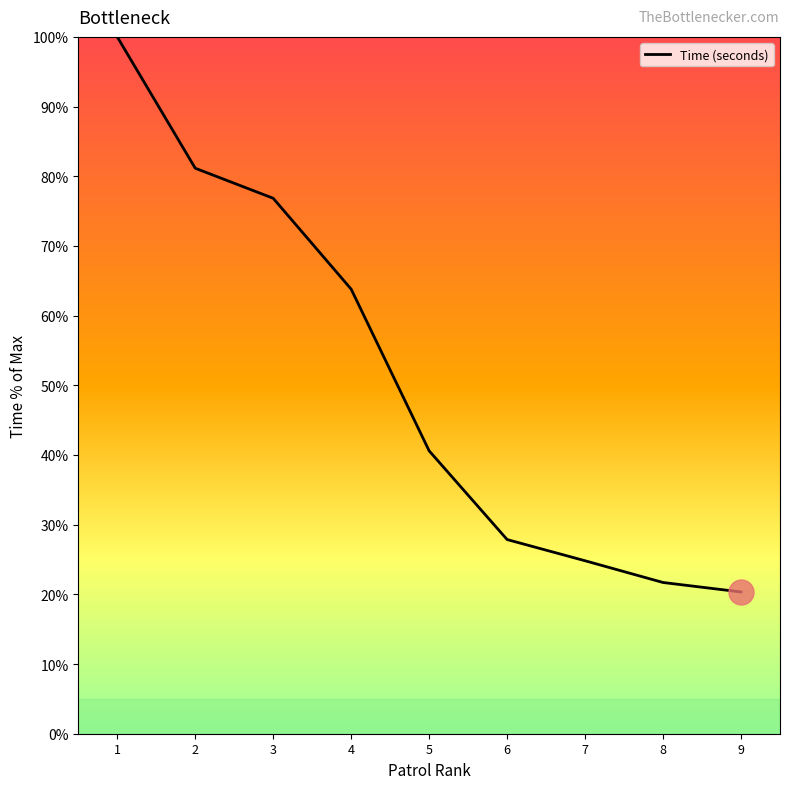

Which label corresponds to the smallest value in the chart?

9